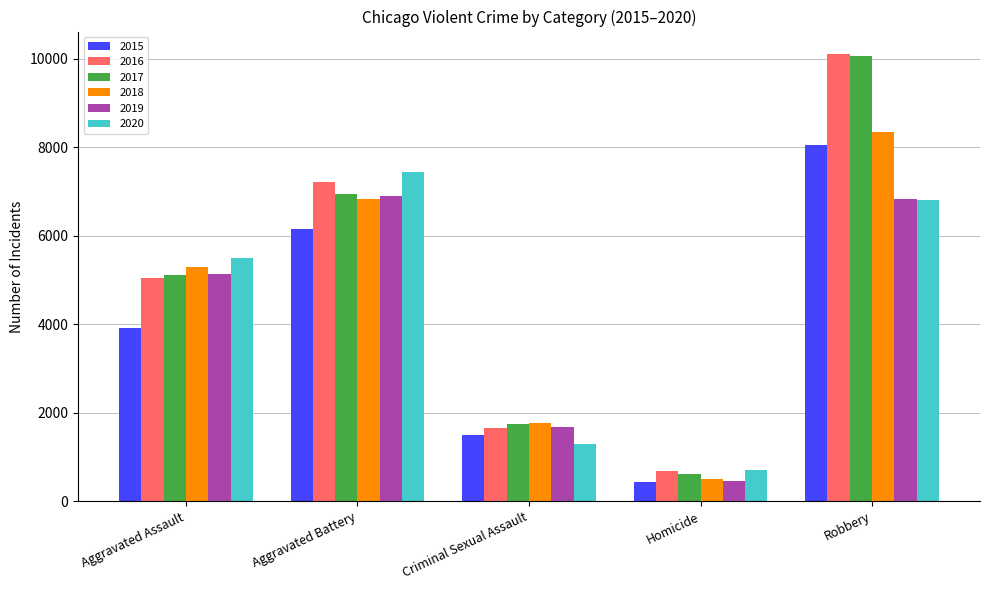

How many distinct data groups are displayed?

6